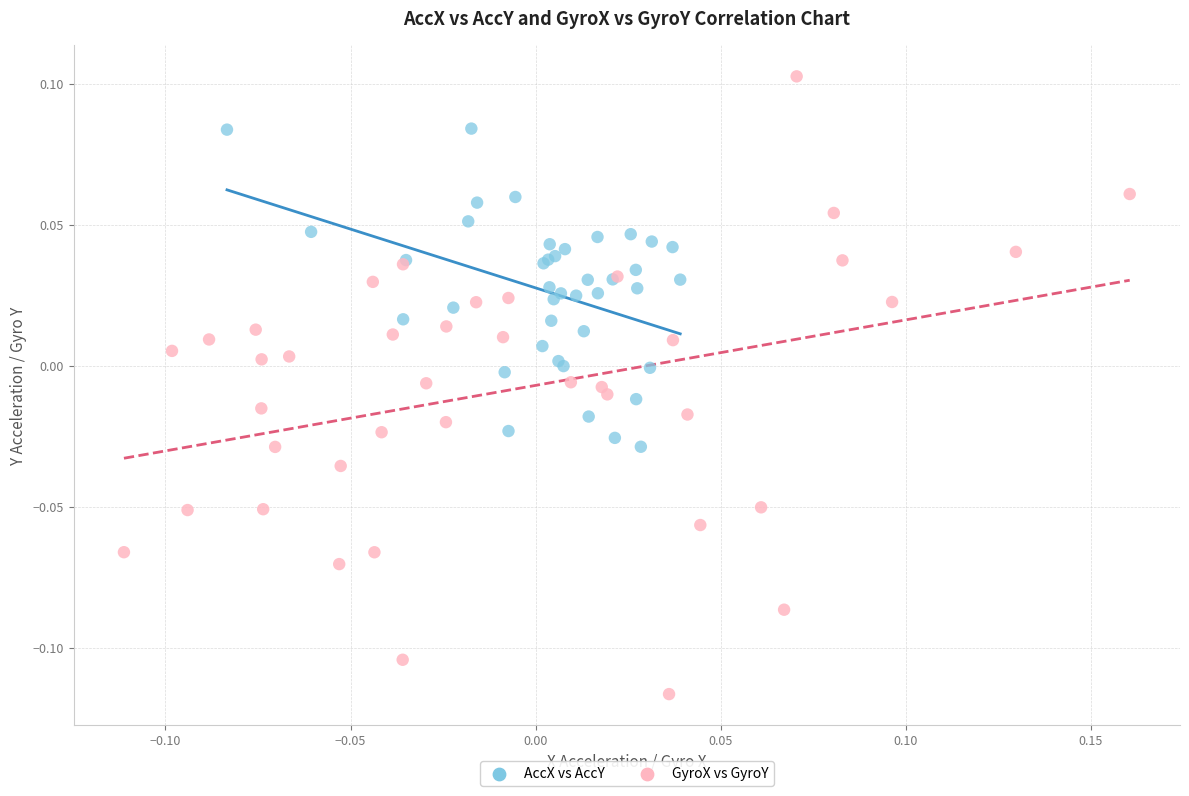

Which series reaches the maximum Y coordinate?

GyroX vs GyroY